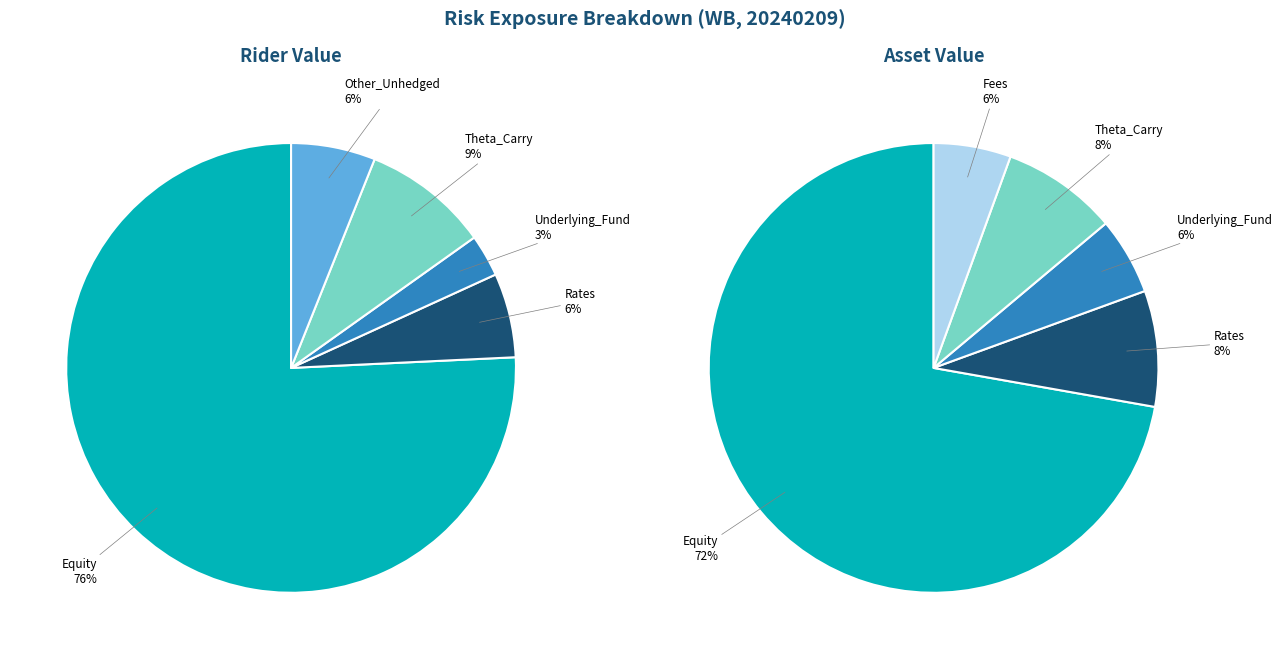

Which category has the biggest portion of the pie?

Equity